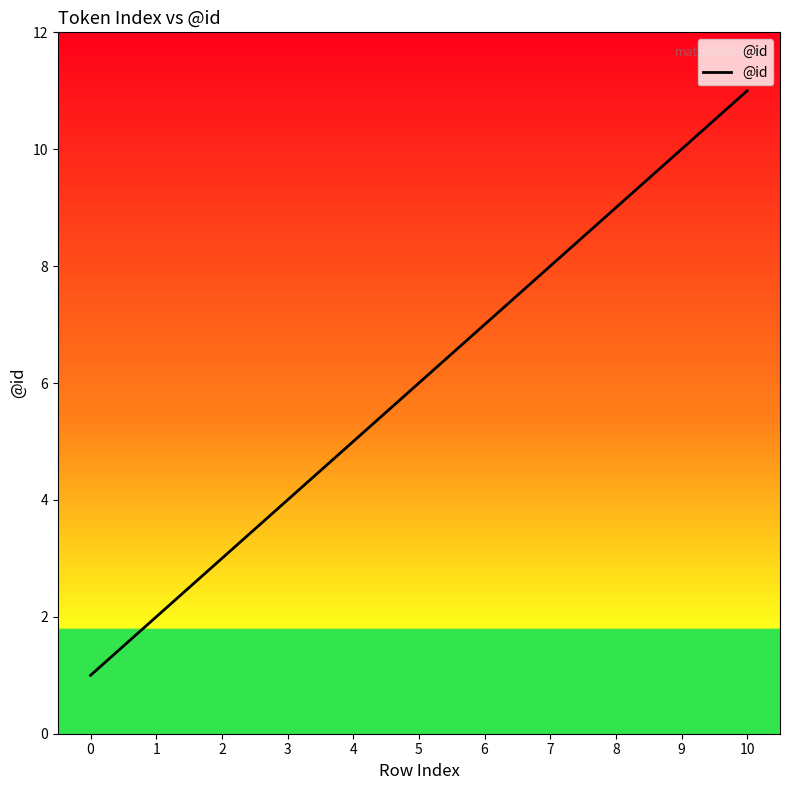

Which label corresponds to the largest value in the chart?

10